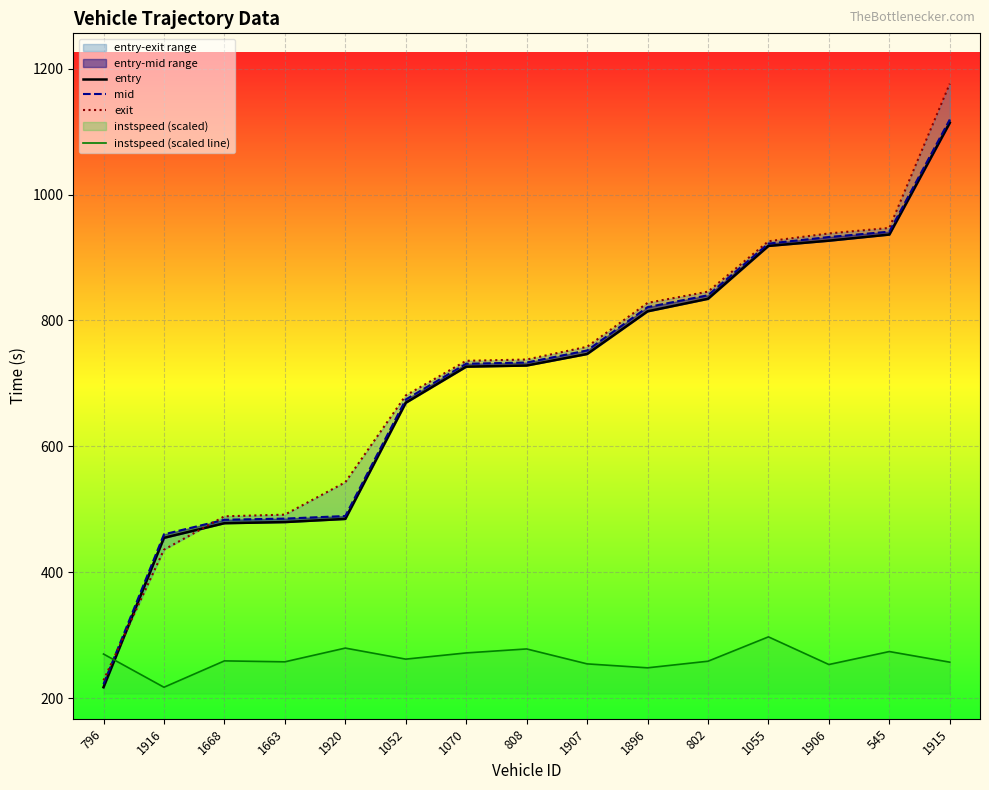

Does the chart display data point markers on the line(s)?

No